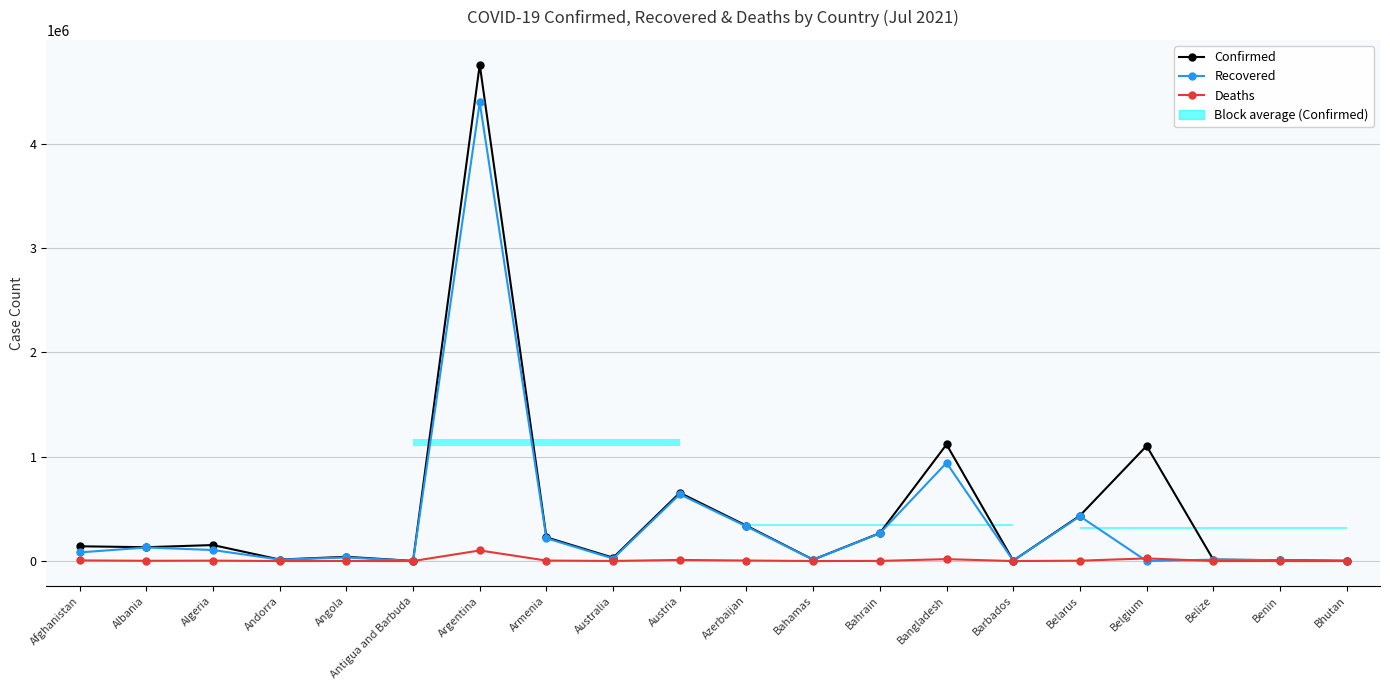

How many data points does each series have?

20